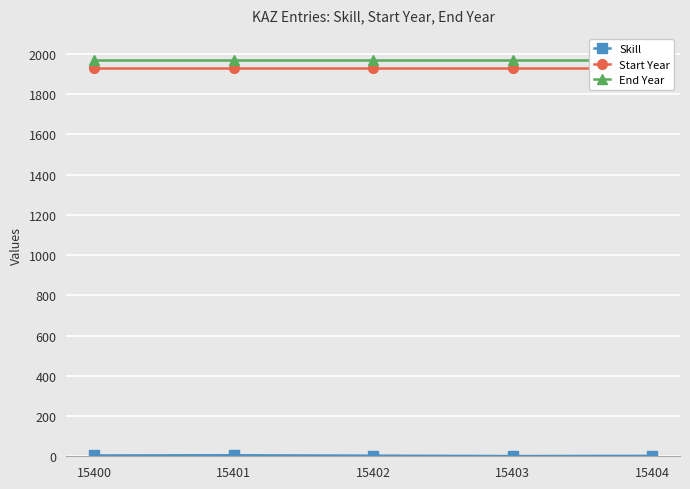

True or false: End Year and Start Year intersect in this chart.

False